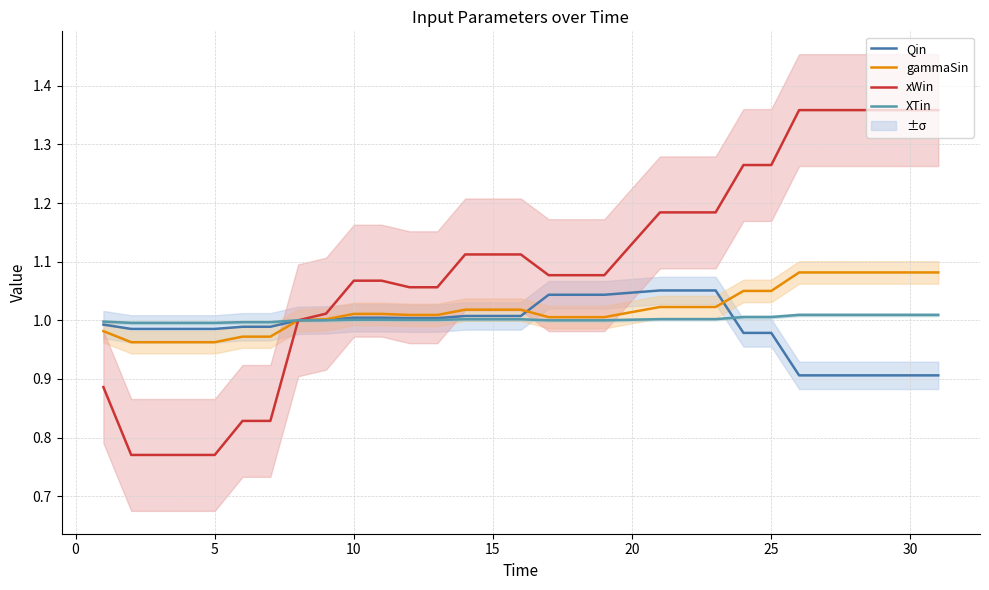

What is the sum of all gammaSin values?

31.6